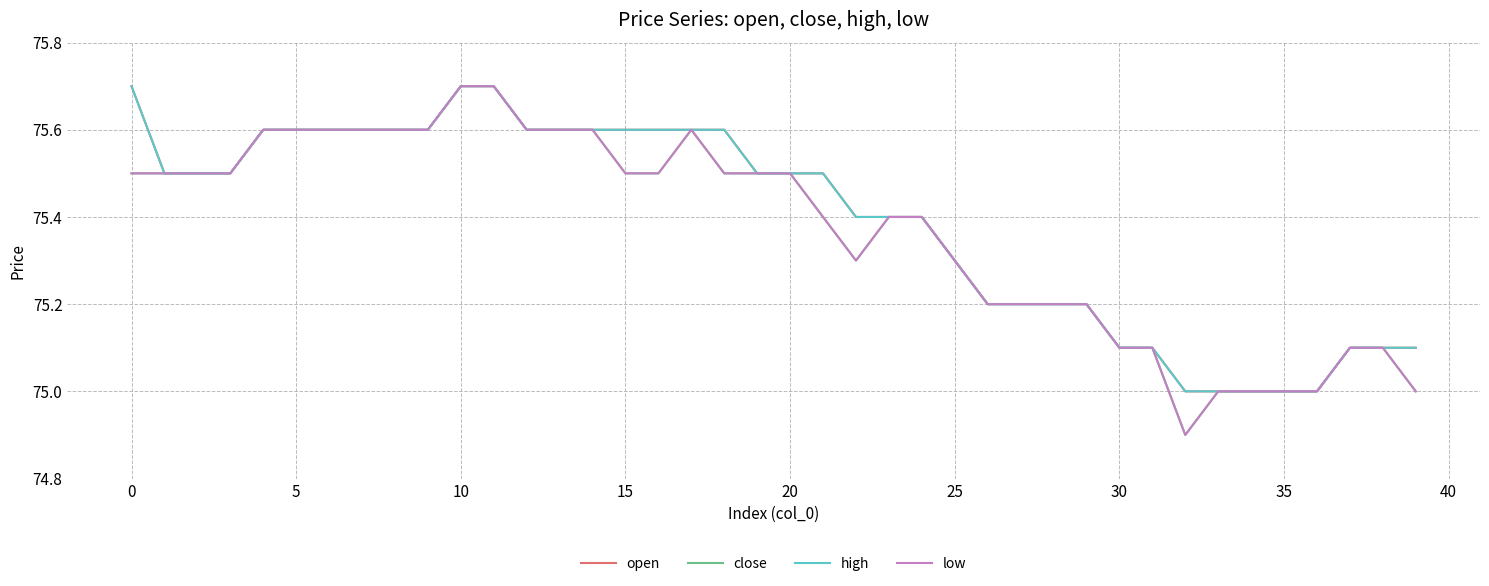

What is the maximum value for close?

75.7